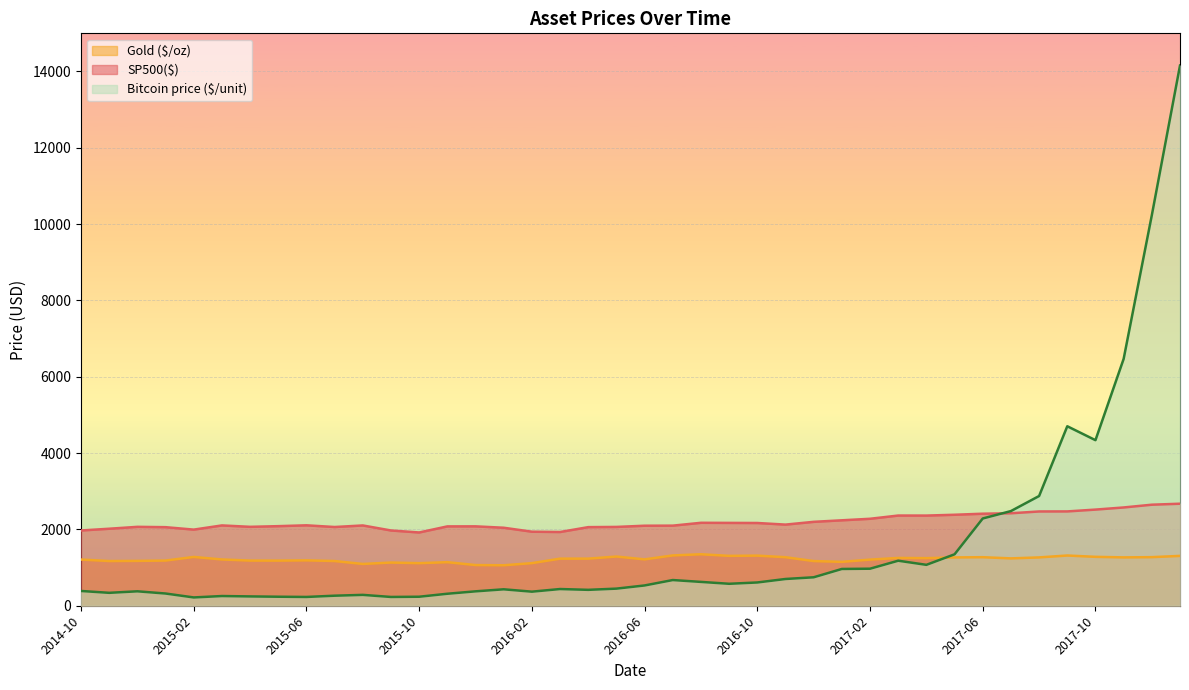

The Bitcoin price ($/unit) series shows 189.0 at 2014-11. True or false?

False